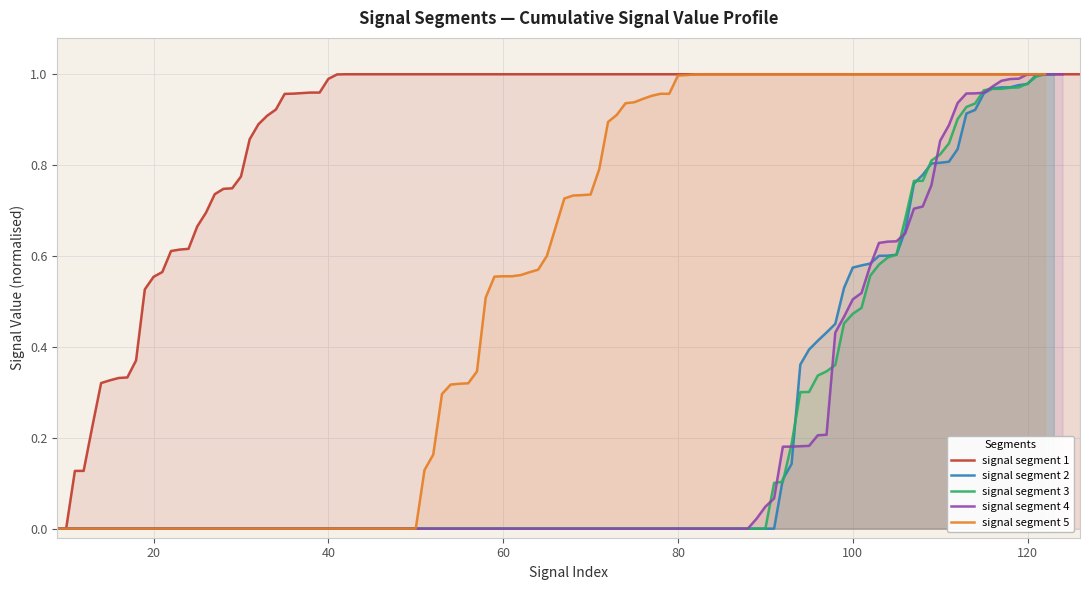

The signal segment 2 series shows 0.0 at 40. True or false?

True